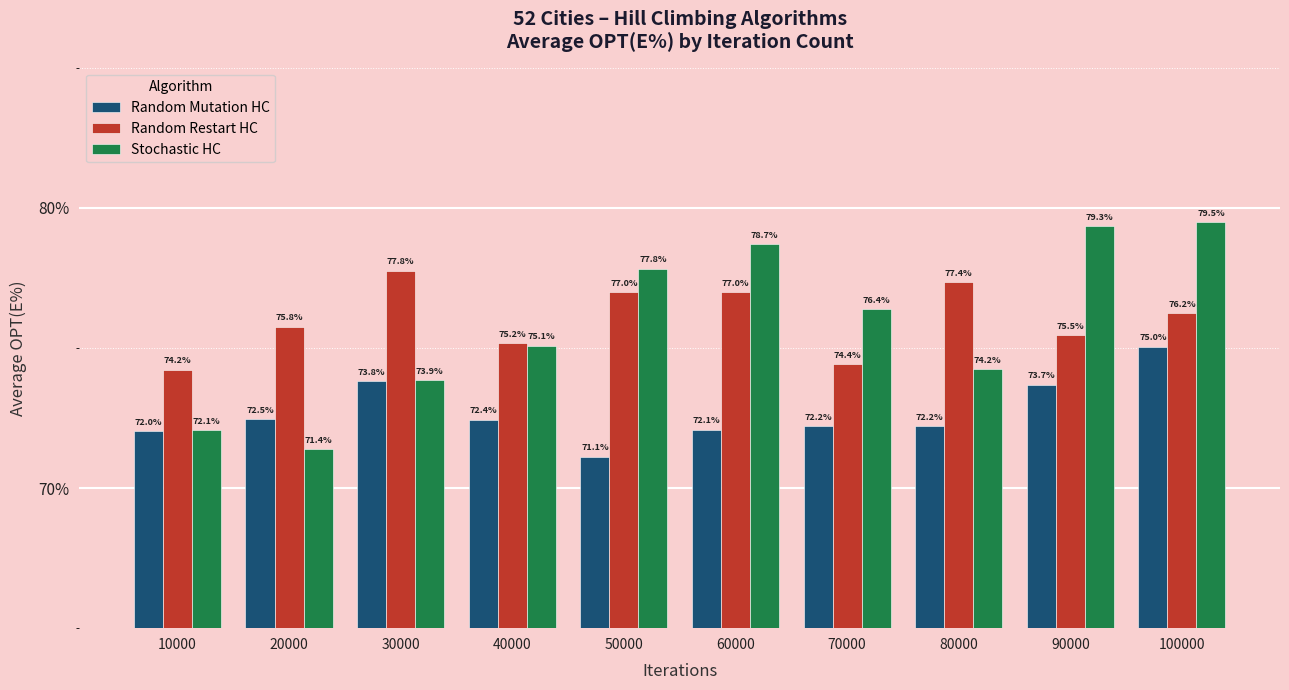

Which series has the widest spread of values?

Stochastic HC